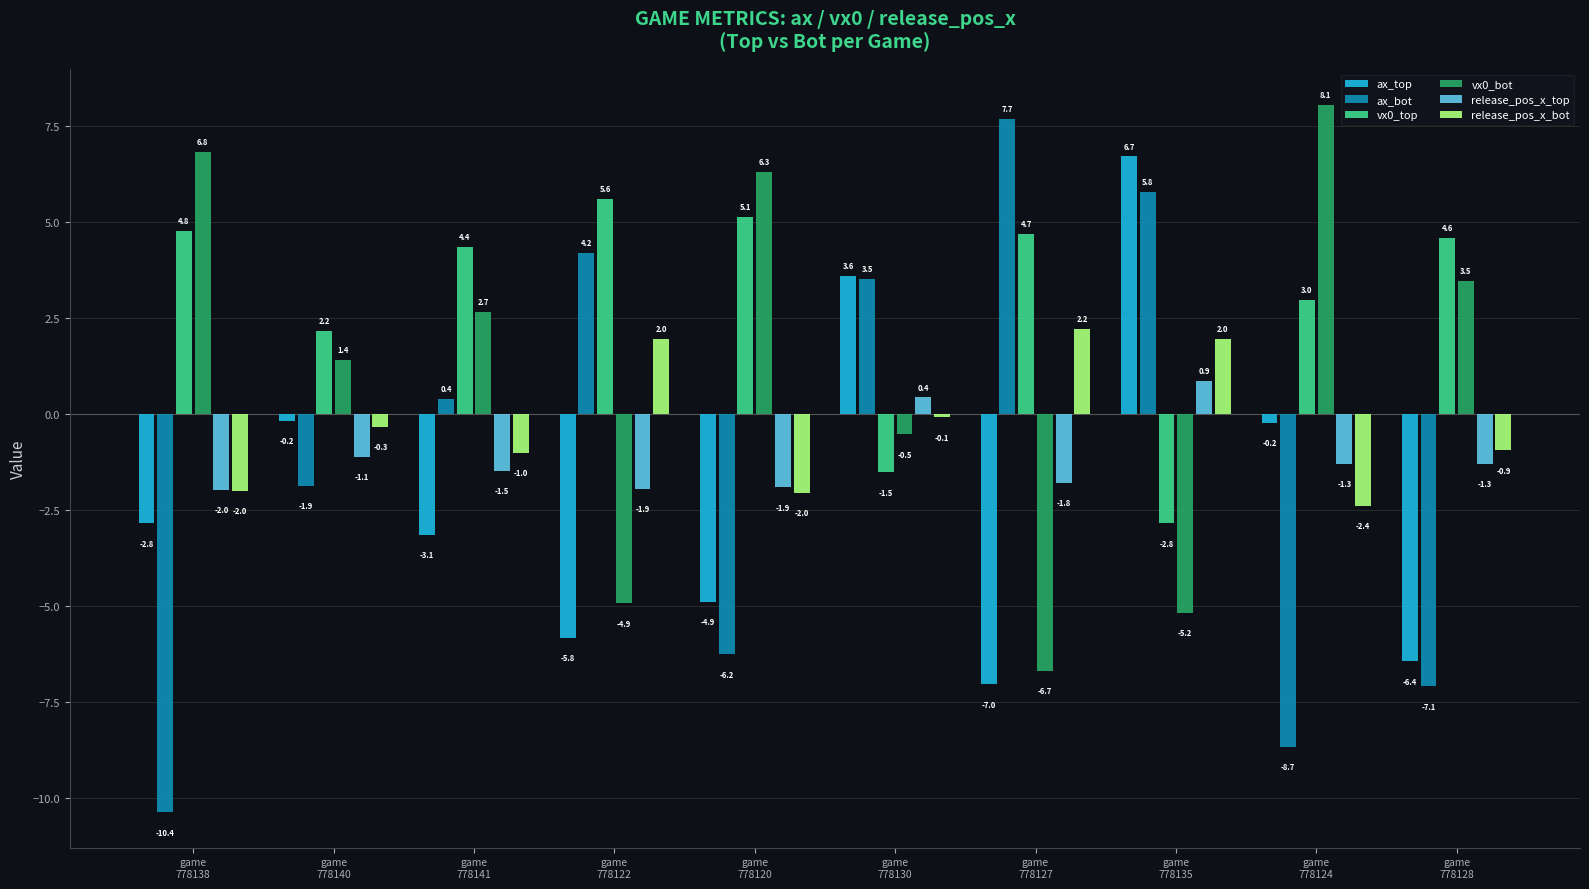

Is the value of release_pos_x_top at game
778130 greater than the value of release_pos_x_bot at game
778130?

Yes